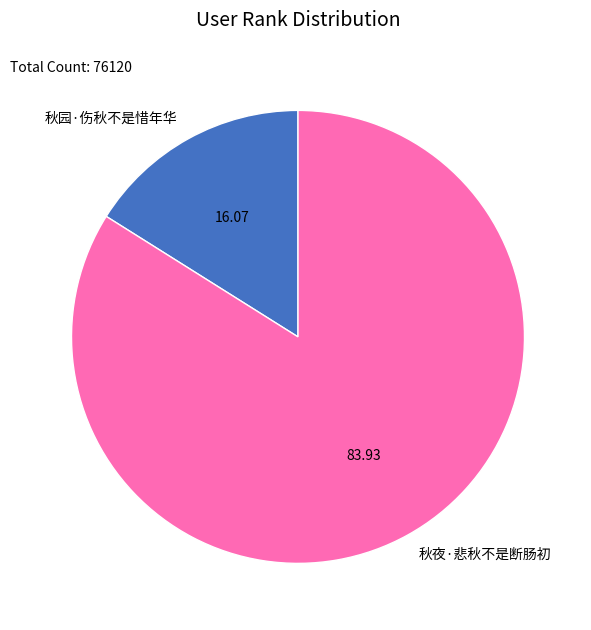

Does any single category account for the majority?

Yes